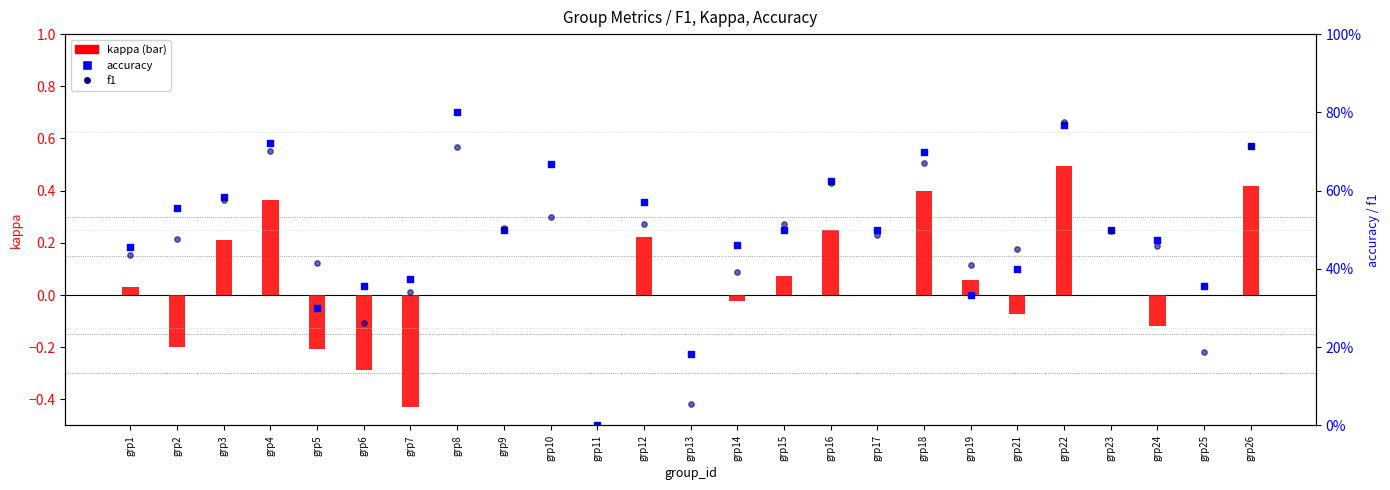

What is the total value across all series at grp8?

1.5